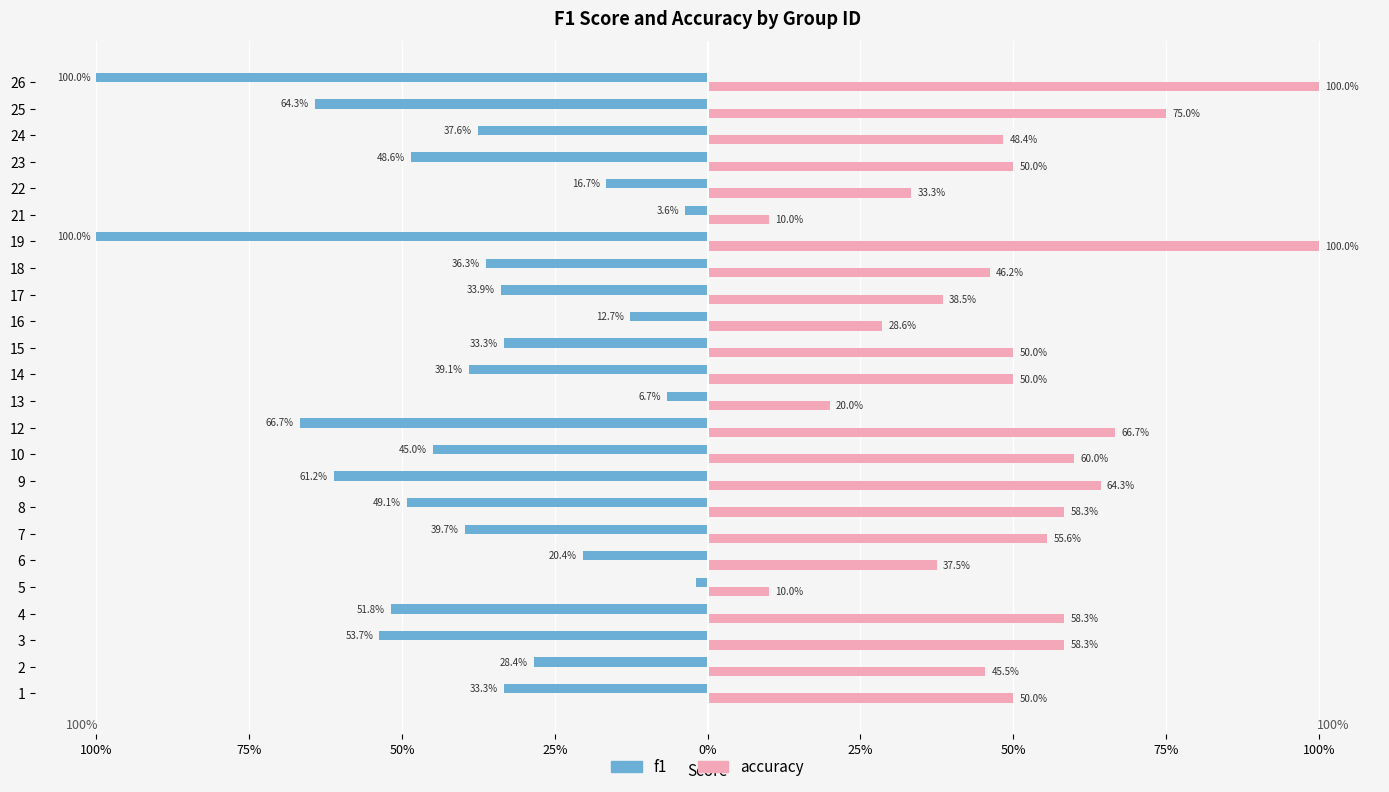

What is the difference between the maximum and minimum values in the accuracy series?

0.9